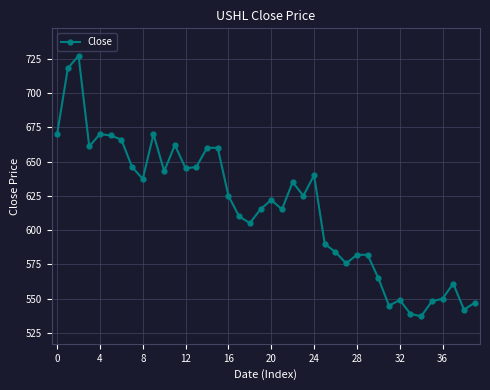

True or false: there are more than 1 points higher than both neighbors.

True